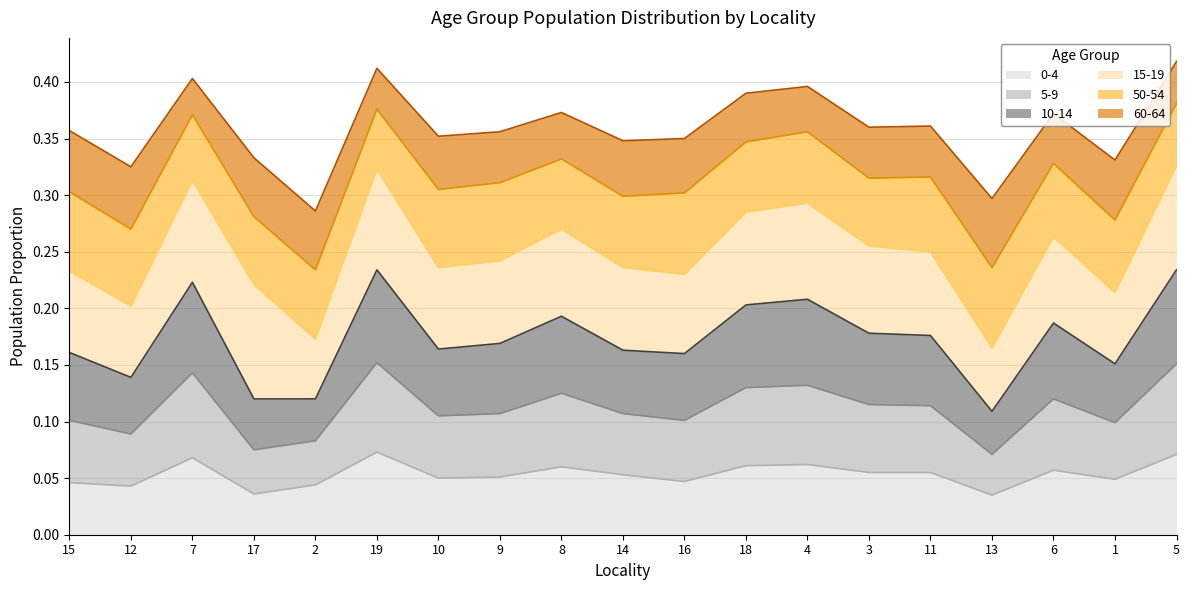

What value does the 0-4 series have at 14?

0.1